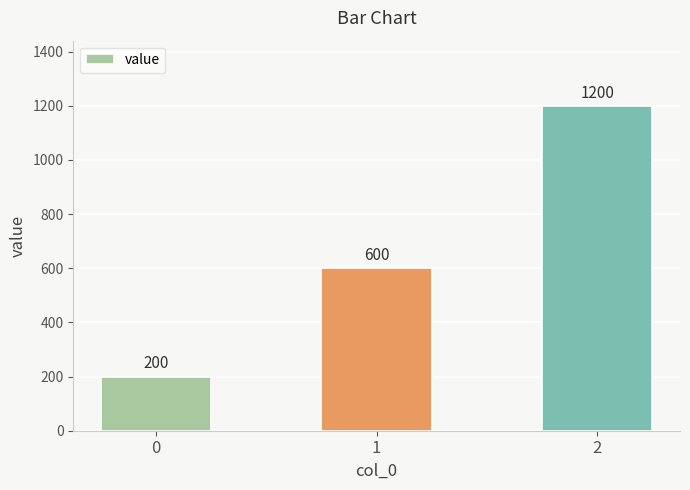

What is the sum of the values at 2 and 1?

1800